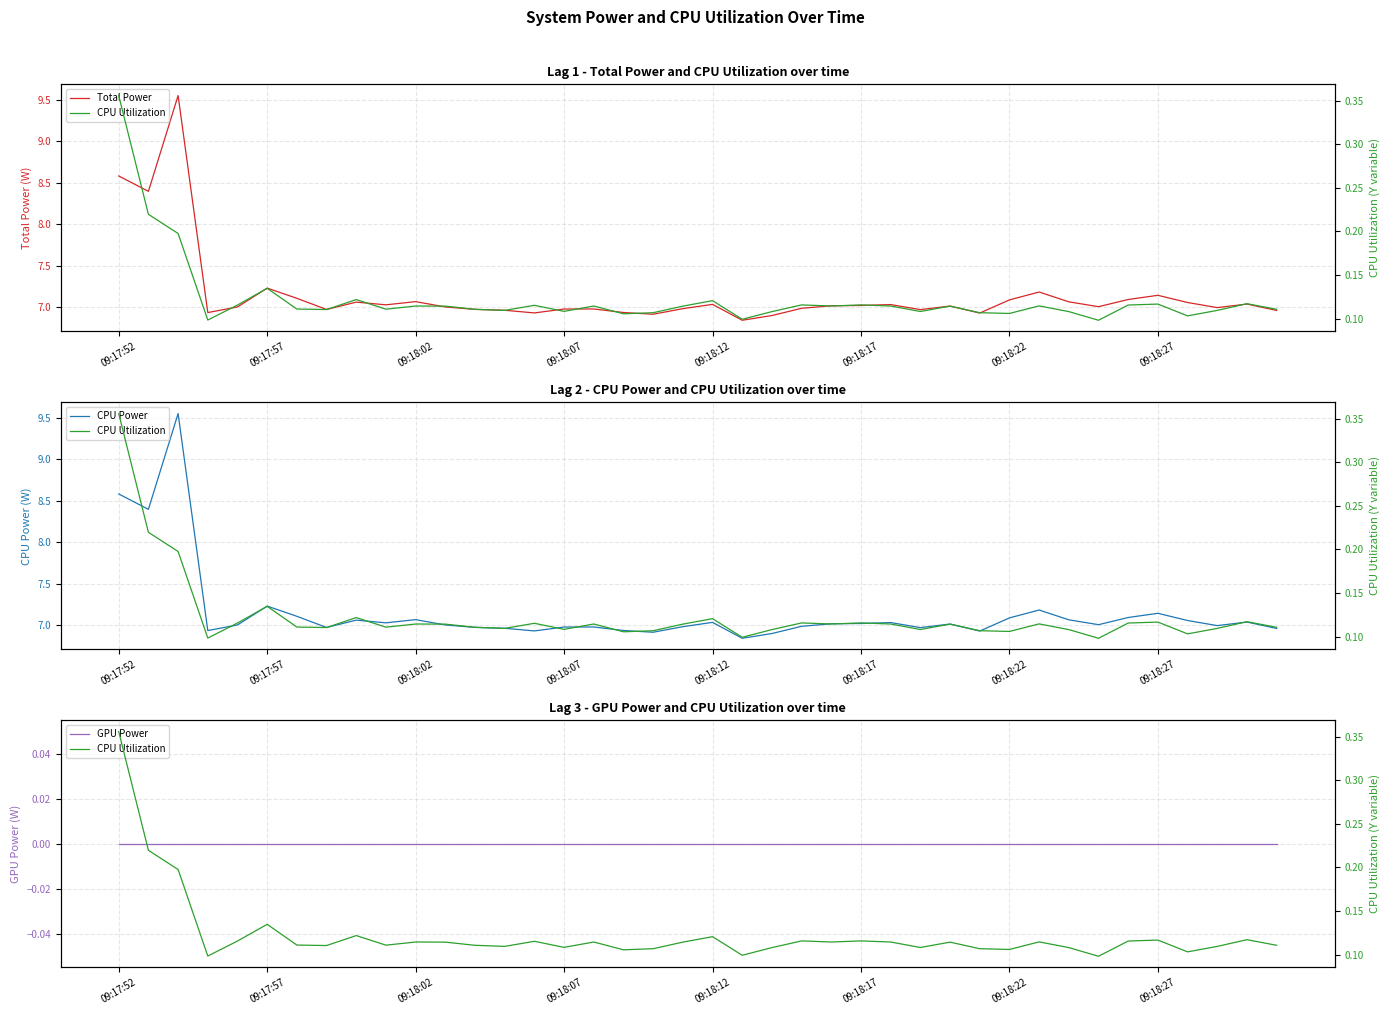

At how many categories does at least one series exceed 5?

40